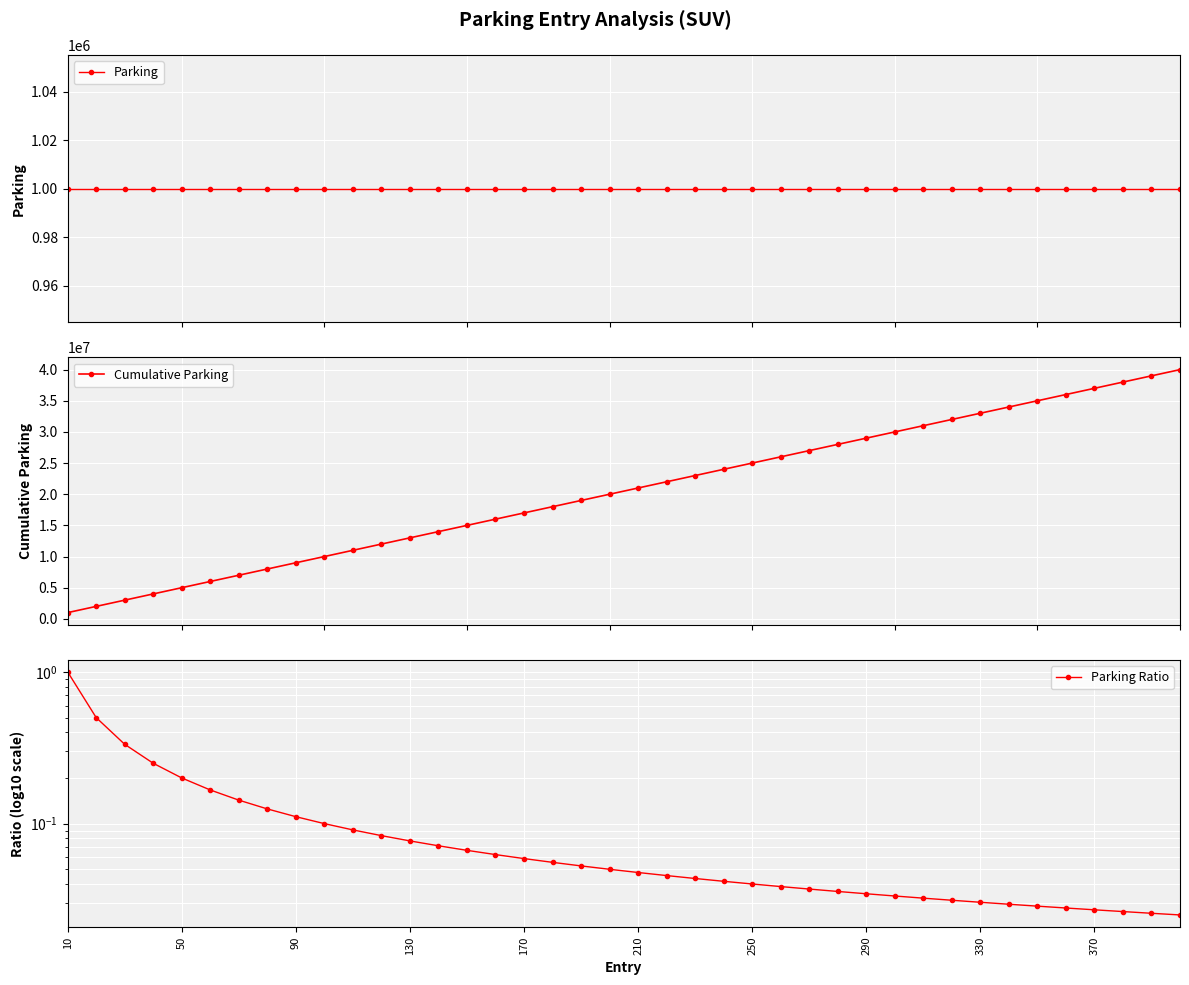

True or false: Cumulative Parking and Parking Ratio cross at least once.

False